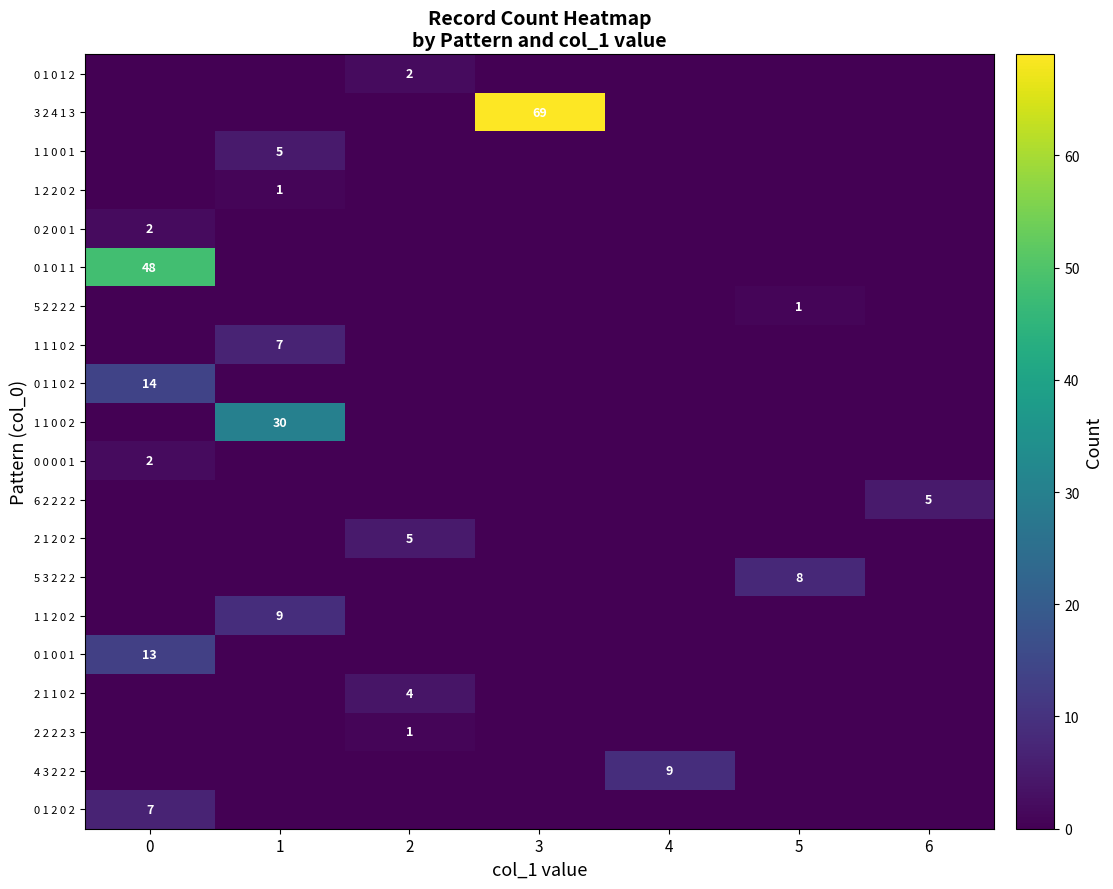

The 5 2 2 2 2 series shows 1 at 5. True or false?

True